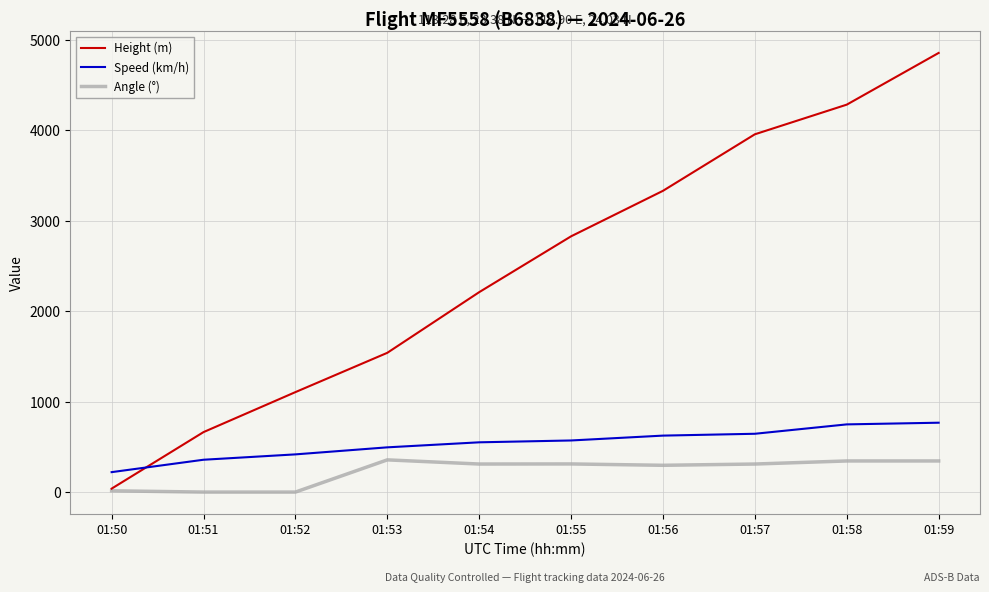

True or false: Angle (°) and Speed (km/h) cross at least once.

False